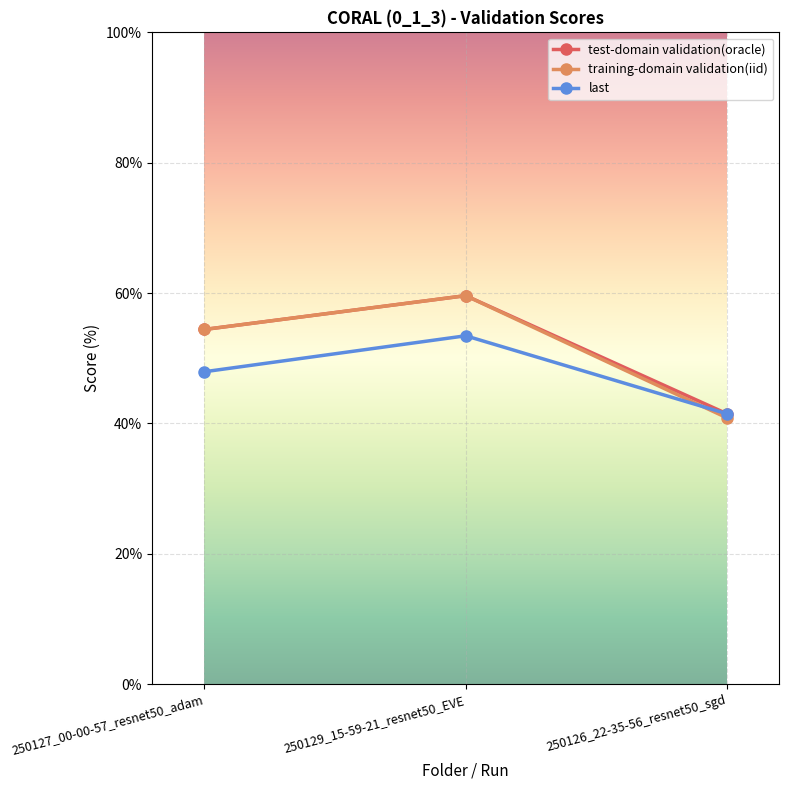

What is the total value across all series at 250127_00-00-57_resnet50_adam?

156.7